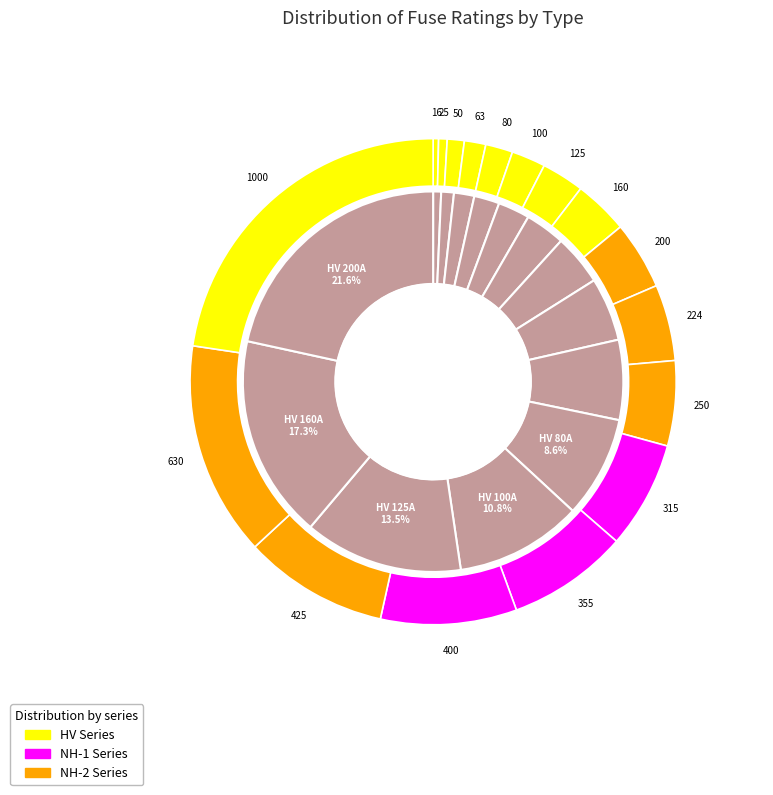

The HV 125A slice represents 13% of the pie. True or false?

True